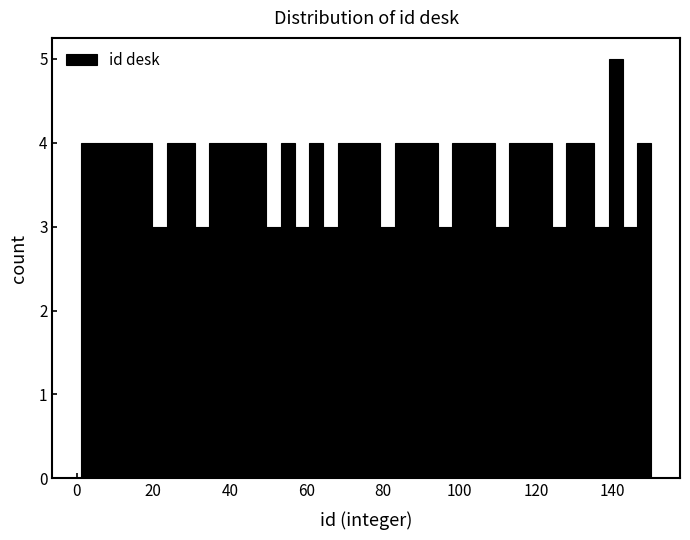

Read against the x-axis, roughly where is the centre of the tallest bar?

140